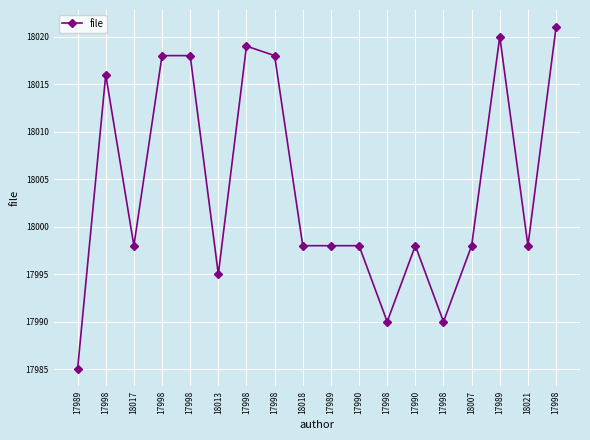

How many data points does each series have?

18